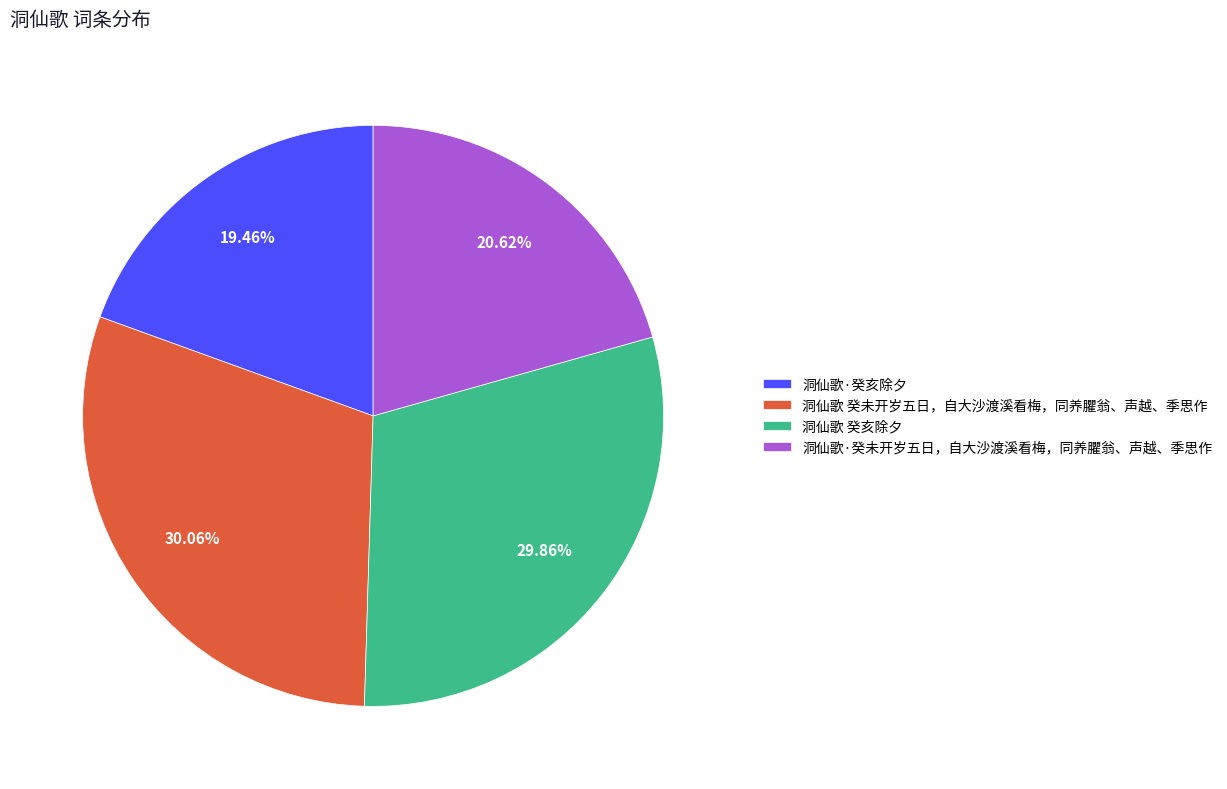

Is it true that 洞仙歌 癸未开岁五日，自大沙渡溪看梅，同养臞翁、声越、季思作 is 30% of the pie?

True